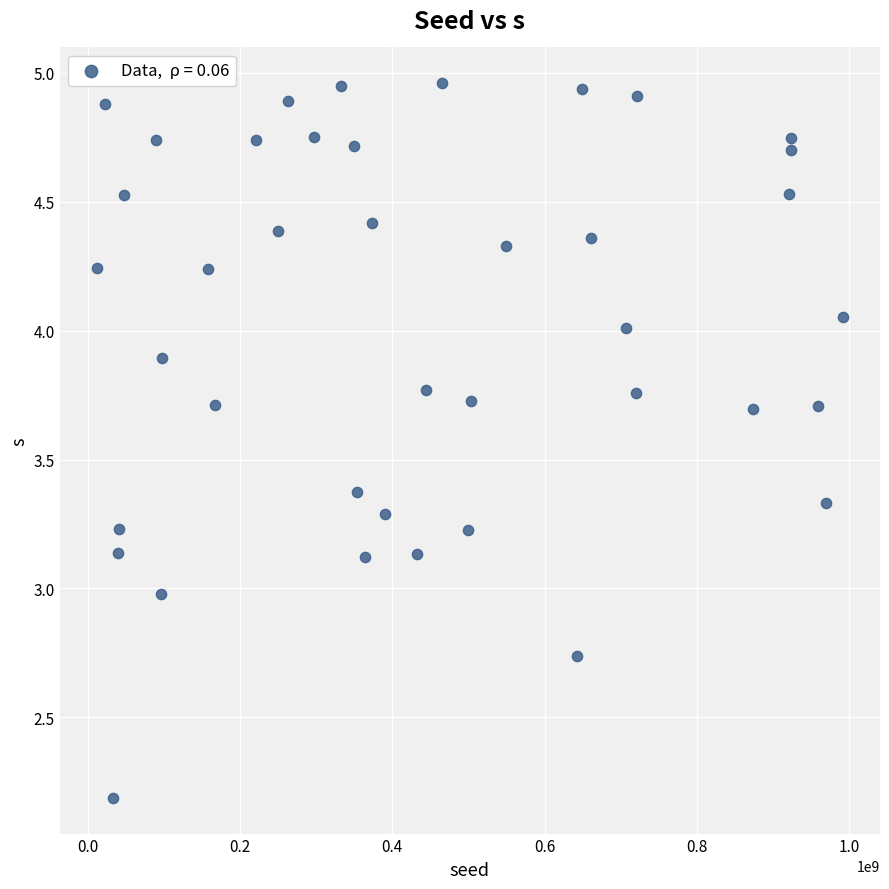

What is the range of X values (max minus min)?

978876449.0